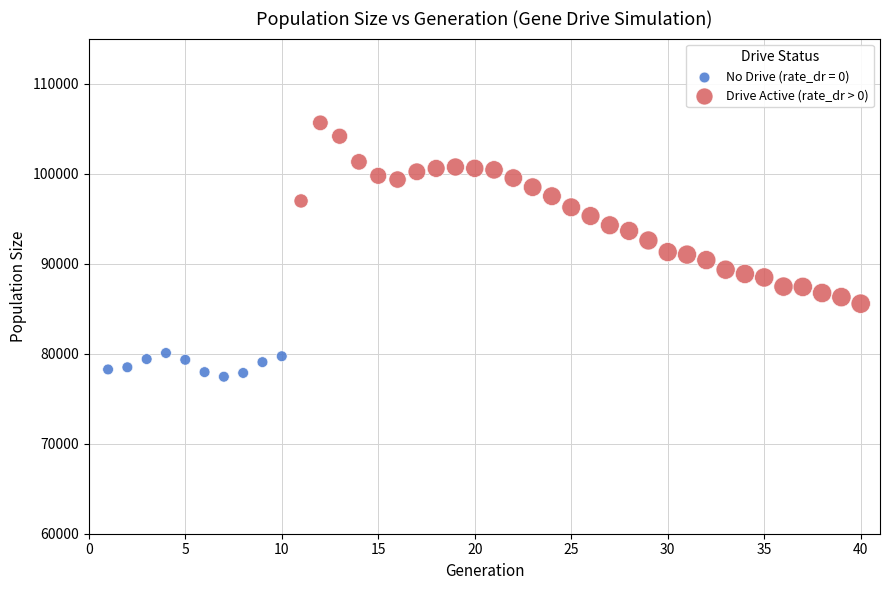

Which series contains the lowest Y value?

No Drive (rate_dr = 0)